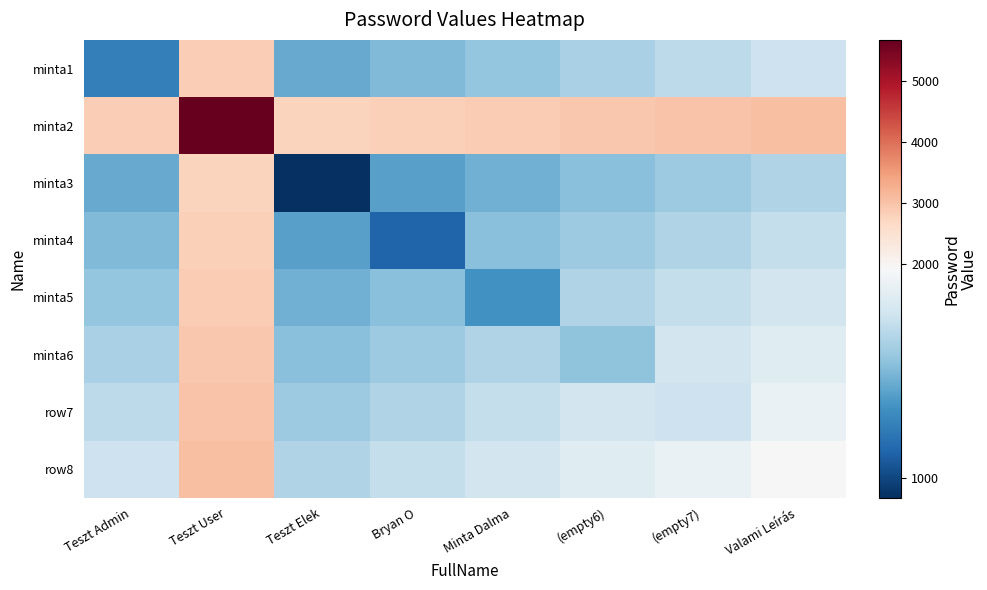

What is the total value across all series at (empty6)?

14256.1